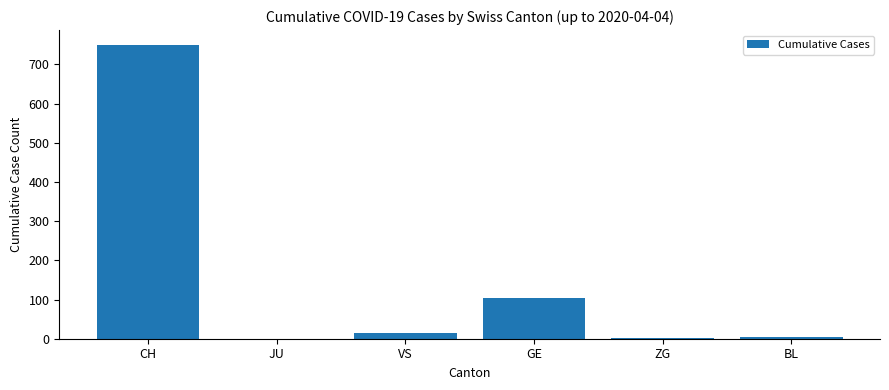

The chart shows a value of 235 at JU. True or false?

False